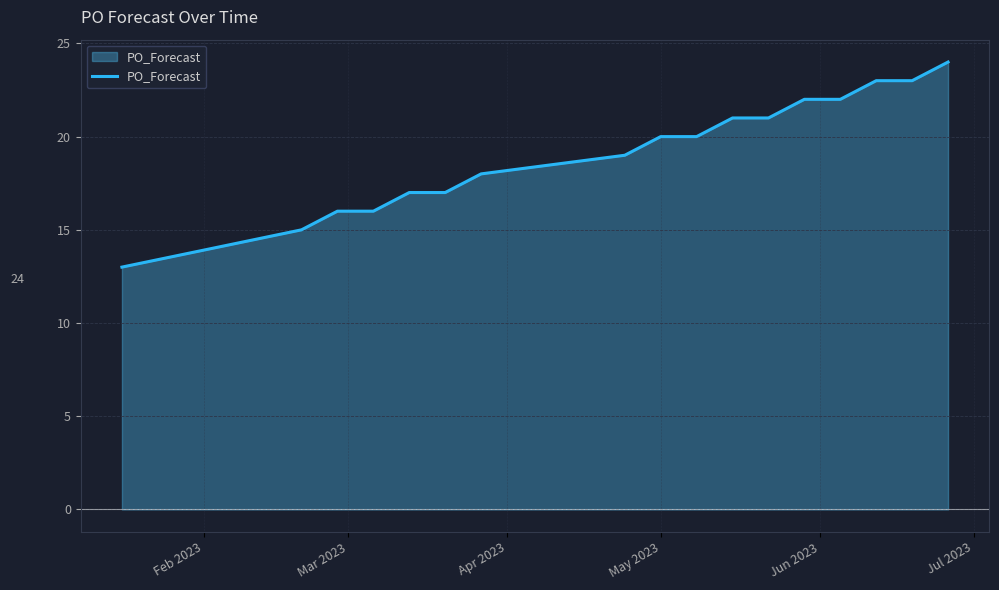

What is the greatest value displayed?

24